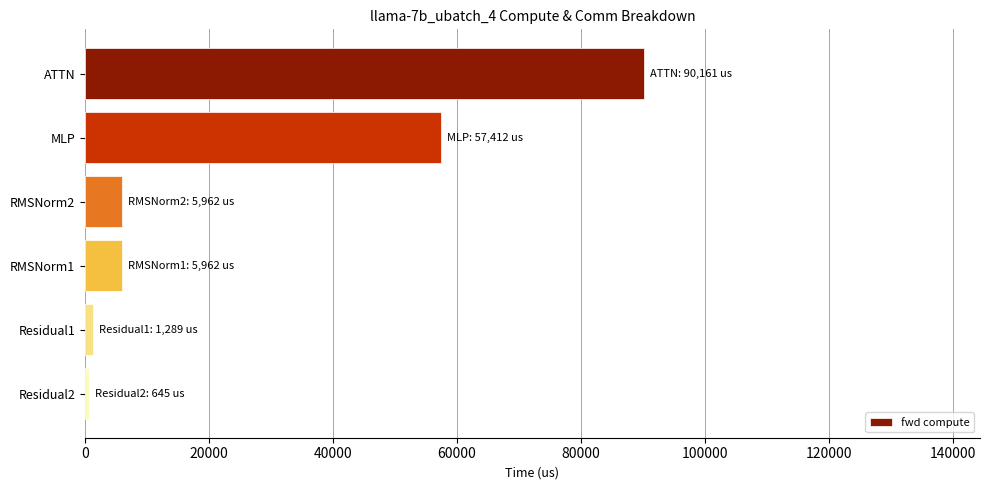

Reading bottom to top, what are all the values shown in this chart?

644.6	1289.2	5962.0	5962.0	57412.1	90160.5